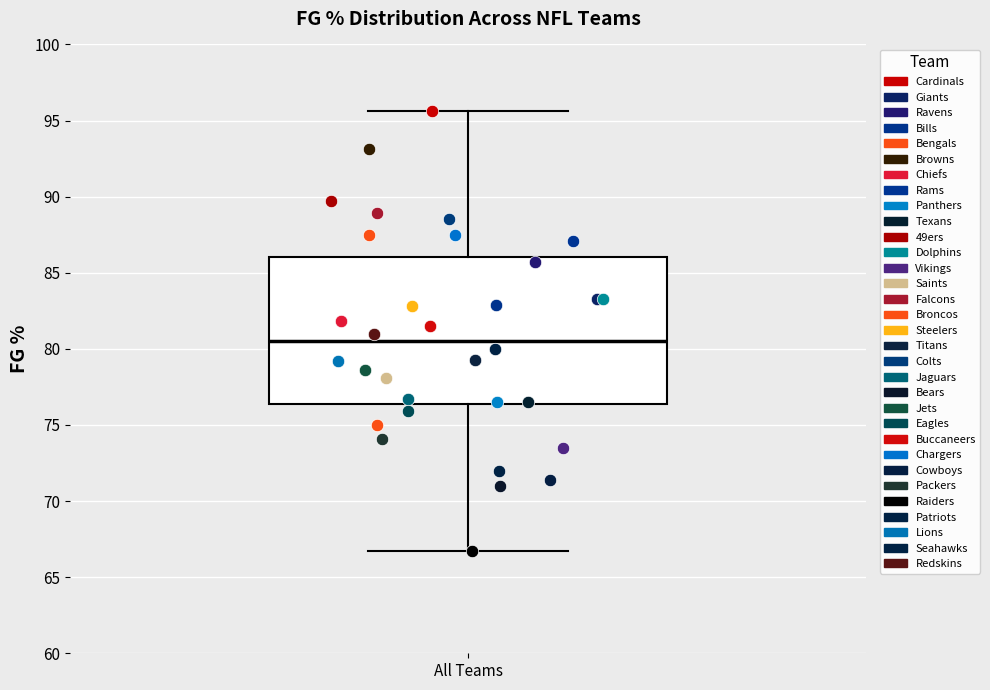

Read this box plot against the y-axis: the position of the median line, the range covered by the box, and the ends of both whiskers. The values are not printed on the chart, so give them approximately, as read against the axis.

median 80.5, box 76.5 to 86.0, whiskers 66.5 to 95.5